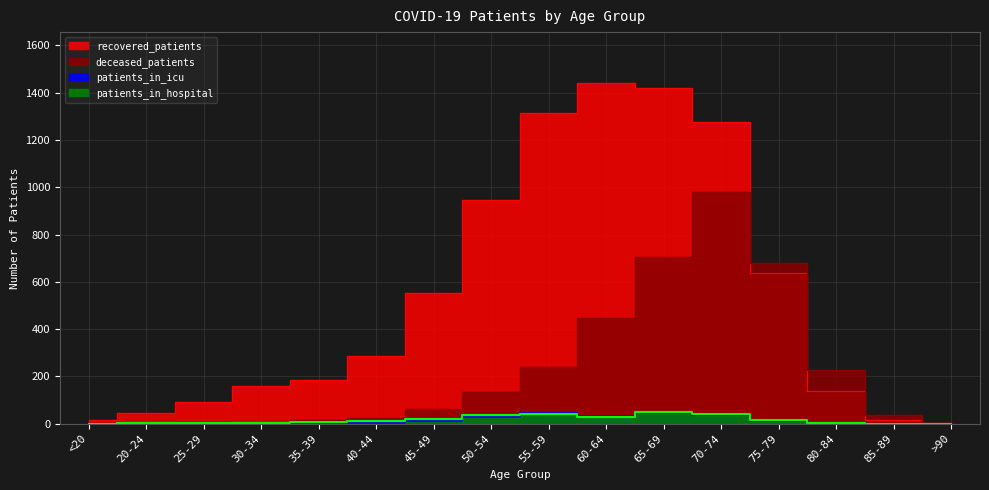

How many lines are shown in the chart?

4